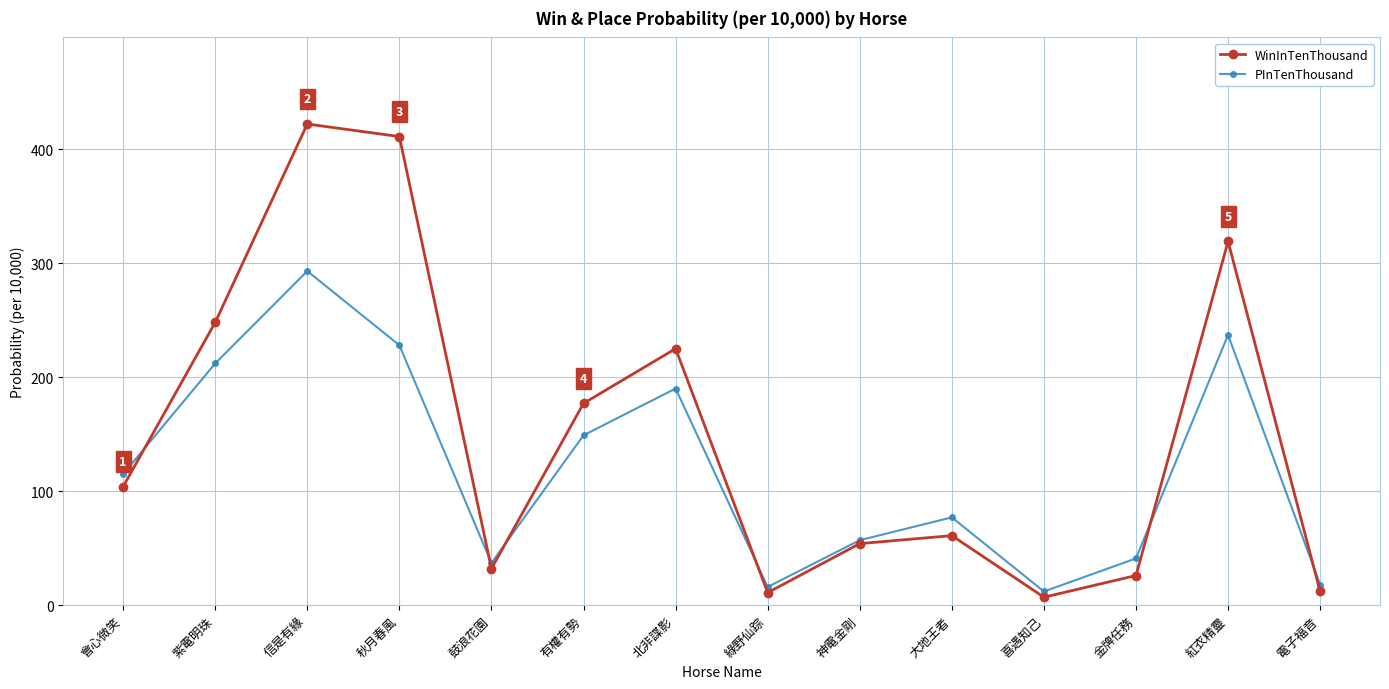

What is the sum of the PInTenThousand values at 大地王者 and 會心微笑?

192